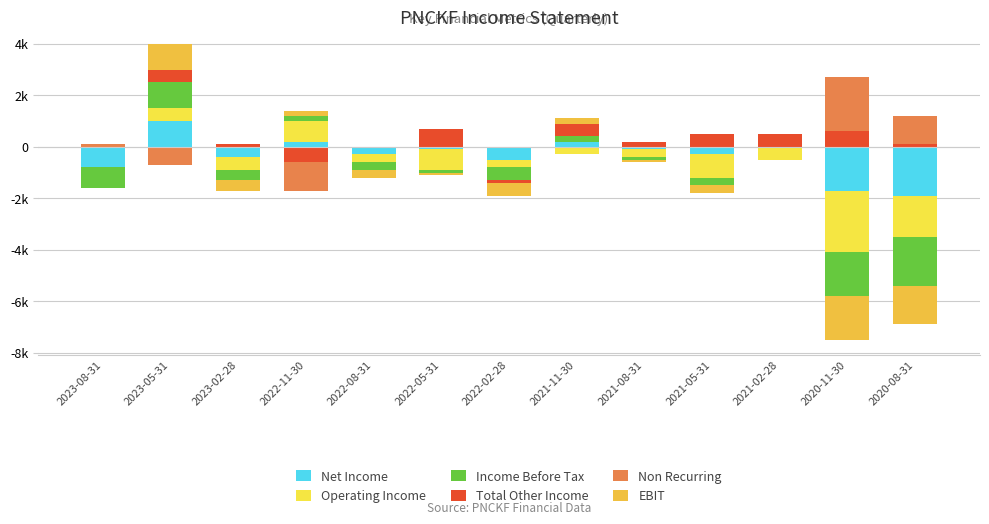

Is it true that Non Recurring equals 100 at 2023-08-31?

True